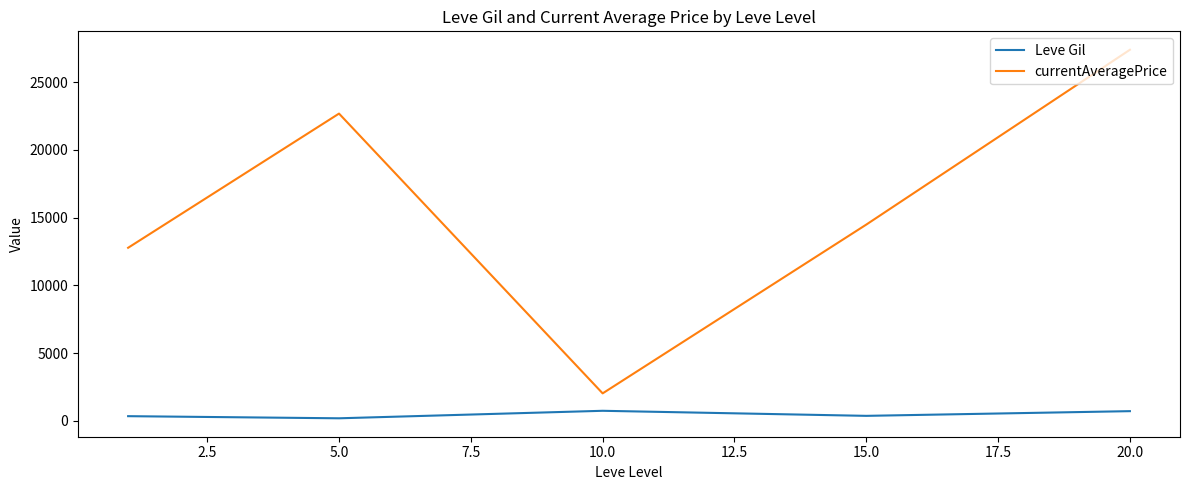

What is the maximum value for Leve Gil?

746.7